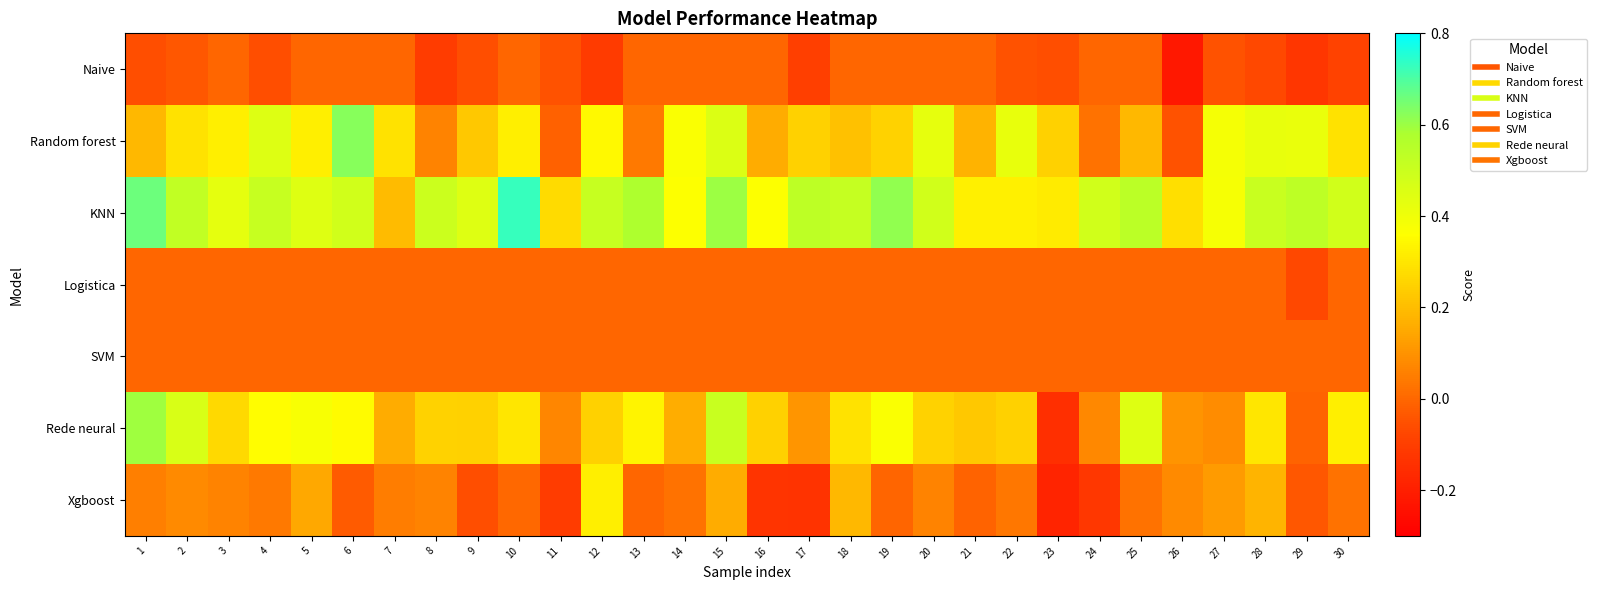

Reading left to right, transcribe all the data shown in this chart.

Naive: 1=-0.1	2=-0.0	3=0.0	4=-0.1	5=0.0	6=0.0	7=0.0	8=-0.1	9=-0.1	10=0.0	11=-0.0	12=-0.1	13=0.0	14=0.0	15=0.0	16=0.0	17=-0.1	18=0.0	19=0.0	20=0.0	21=0.0	22=-0.0	23=-0.1	24=0.0	25=0.0	26=-0.2	27=-0.0	28=-0.1	29=-0.1	30=-0.1
Random forest: 1=0.2	2=0.3	3=0.3	4=0.5	5=0.3	6=0.6	7=0.3	8=0.1	9=0.2	10=0.3	11=-0.0	12=0.3	13=0.0	14=0.4	15=0.5	16=0.2	17=0.2	18=0.2	19=0.3	20=0.4	21=0.2	22=0.4	23=0.2	24=0.0	25=0.2	26=-0.0	27=0.4	28=0.4	29=0.4	30=0.3
KNN: 1=0.7	2=0.5	3=0.4	4=0.5	5=0.4	6=0.5	7=0.2	8=0.5	9=0.4	10=0.7	11=0.3	12=0.5	13=0.6	14=0.4	15=0.6	16=0.4	17=0.5	18=0.5	19=0.6	20=0.5	21=0.3	22=0.3	23=0.3	24=0.5	25=0.5	26=0.3	27=0.4	28=0.5	29=0.5	30=0.5
Logistica: 1=0.0	2=0.0	3=0.0	4=0.0	5=0.0	6=0.0	7=0.0	8=0.0	9=0.0	10=0.0	11=0.0	12=0.0	13=0.0	14=0.0	15=0.0	16=0.0	17=0.0	18=0.0	19=0.0	20=0.0	21=0.0	22=0.0	23=0.0	24=0.0	25=0.0	26=0.0	27=0.0	28=0.0	29=-0.1	30=0.0
SVM: 1=0.0	2=0.0	3=0.0	4=0.0	5=0.0	6=0.0	7=0.0	8=0.0	9=0.0	10=0.0	11=0.0	12=0.0	13=0.0	14=0.0	15=0.0	16=0.0	17=0.0	18=0.0	19=0.0	20=0.0	21=0.0	22=0.0	23=0.0	24=0.0	25=0.0	26=0.0	27=0.0	28=0.0	29=0.0	30=0.0
Rede neural: 1=0.6	2=0.5	3=0.3	4=0.4	5=0.4	6=0.4	7=0.2	8=0.3	9=0.2	10=0.3	11=0.1	12=0.2	13=0.3	14=0.2	15=0.5	16=0.2	17=0.1	18=0.3	19=0.4	20=0.3	21=0.2	22=0.2	23=-0.1	24=0.1	25=0.4	26=0.1	27=0.1	28=0.3	29=-0.0	30=0.3
Xgboost: 1=0.1	2=0.1	3=0.1	4=0.0	5=0.1	6=-0.0	7=0.0	8=0.1	9=-0.1	10=0.0	11=-0.1	12=0.3	13=0.0	14=0.0	15=0.2	16=-0.1	17=-0.1	18=0.2	19=-0.0	20=0.1	21=-0.0	22=0.0	23=-0.2	24=-0.1	25=0.0	26=0.1	27=0.1	28=0.2	29=-0.0	30=0.0